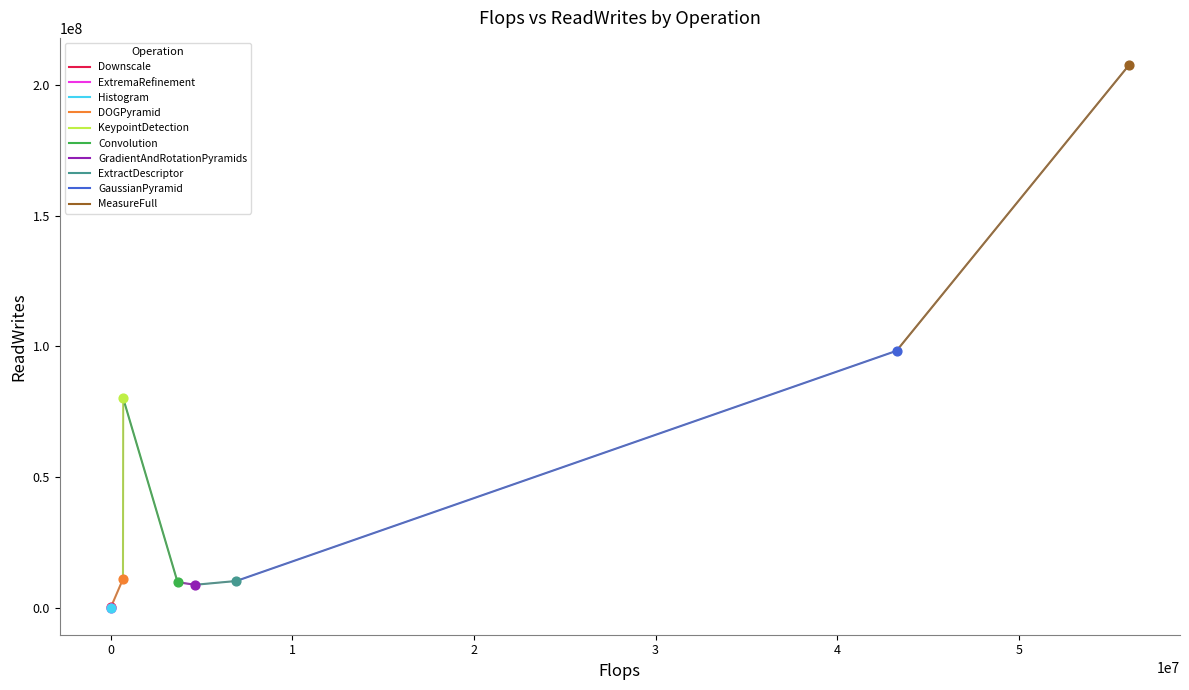

What is the change in value from Convolution to MeasureFull?

+197918112